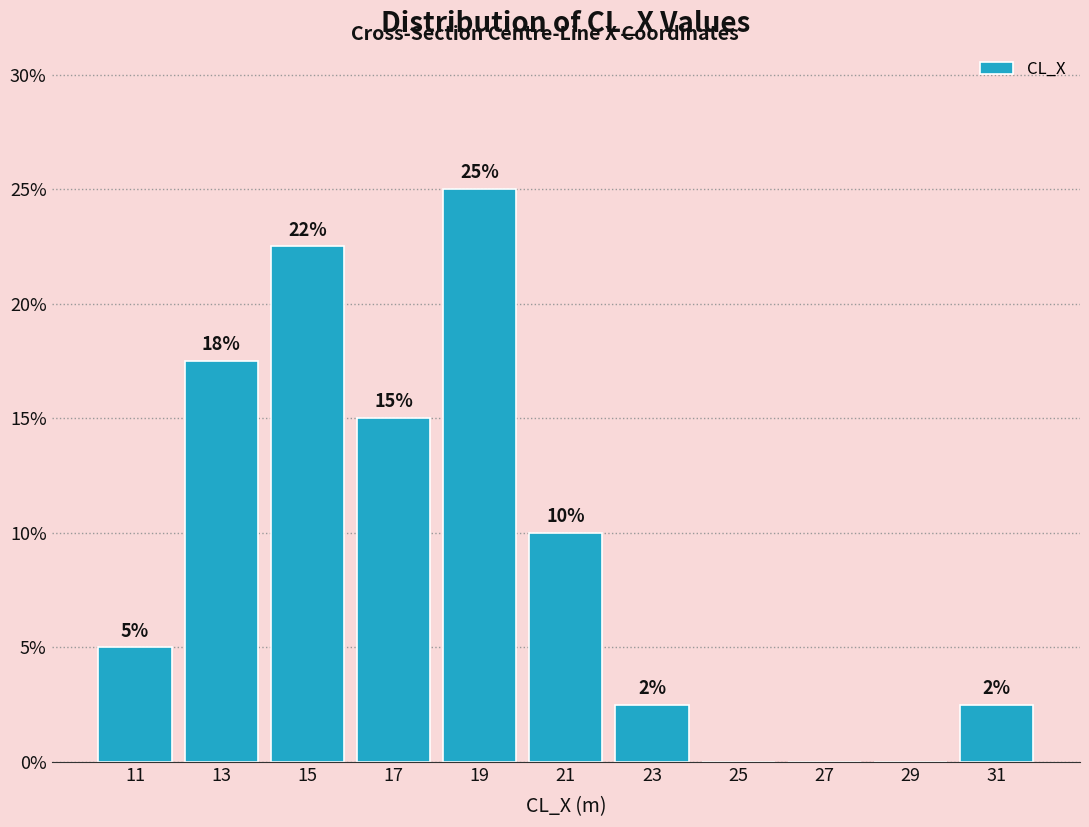

Over which range of the x-axis is the bar tallest?

18 to 20